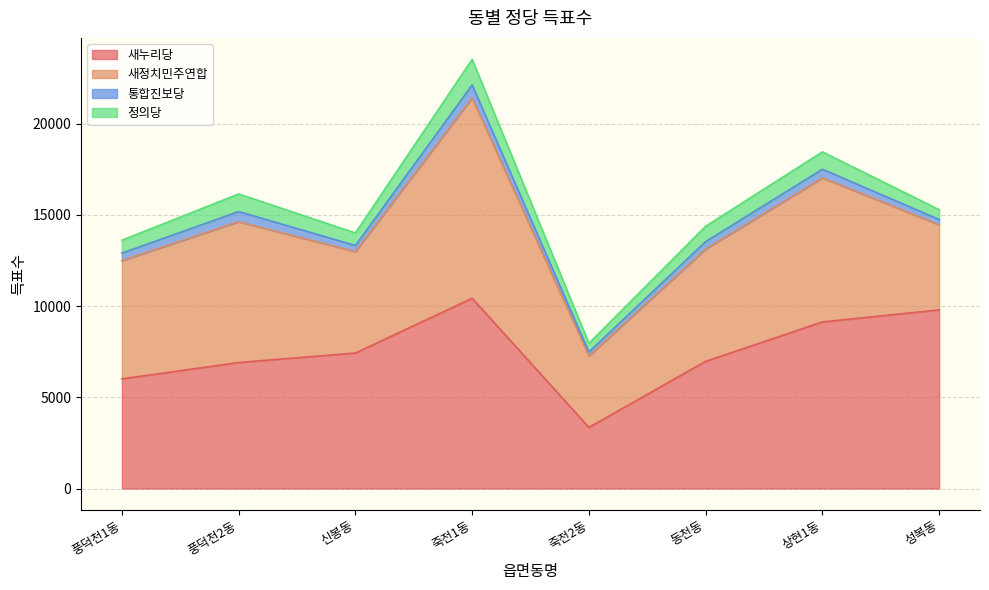

Read the 새누리당 value at 신봉동, to the nearest 50.

7400